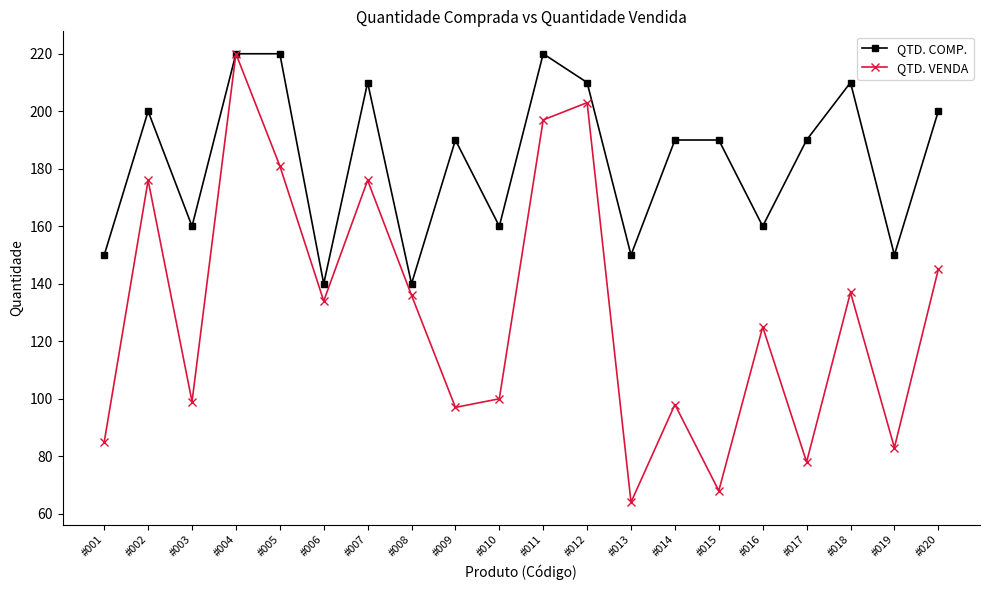

At which category does the chart reach its minimum across all series?

#013